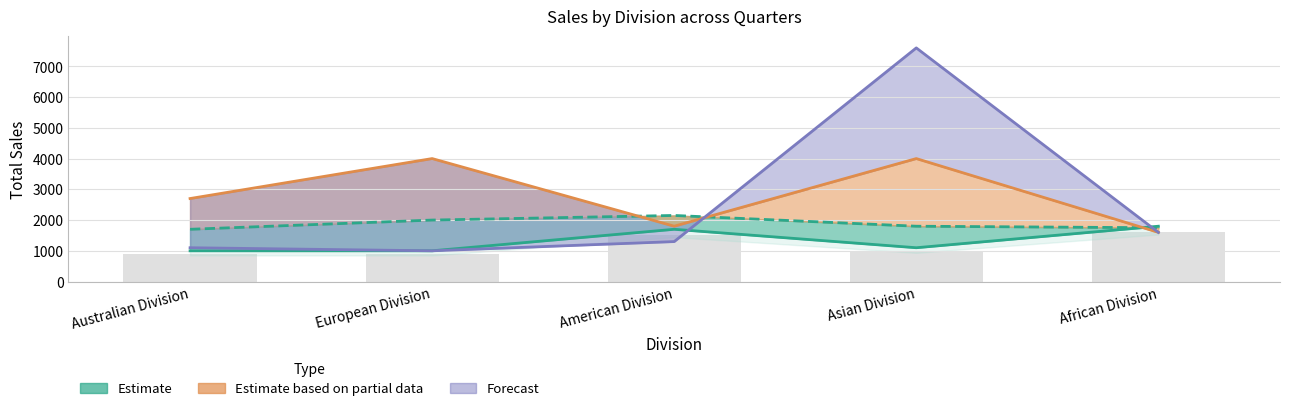

What is the label of the 3rd bar from the left?

American Division